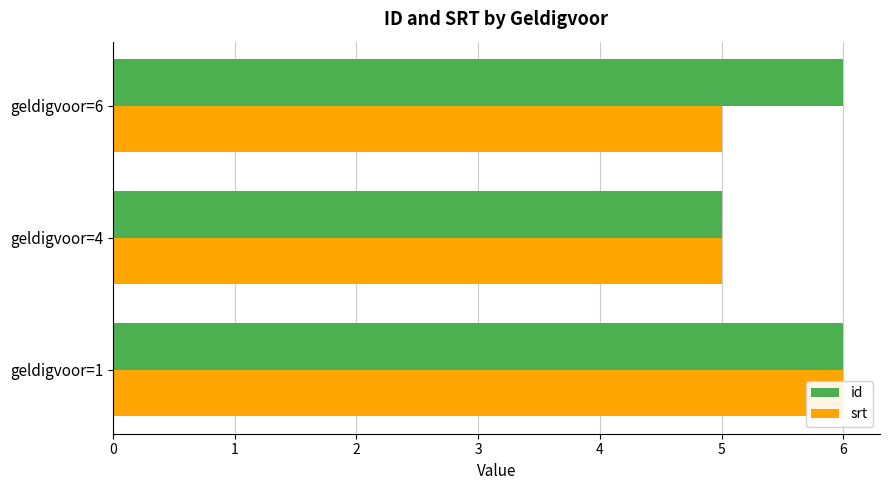

The value of srt at geldigvoor=6 is 5. True or false?

True